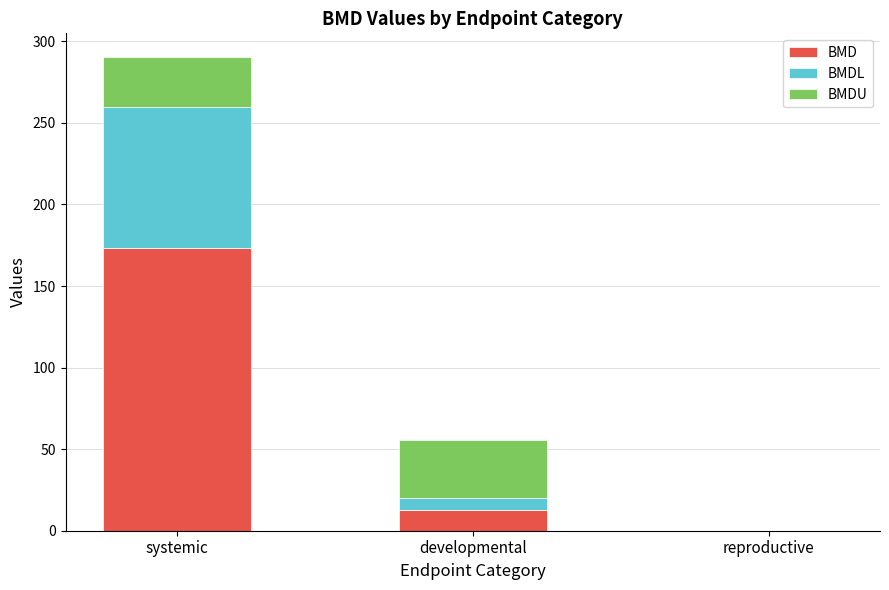

What is the highest value of the BMD series?

173.1